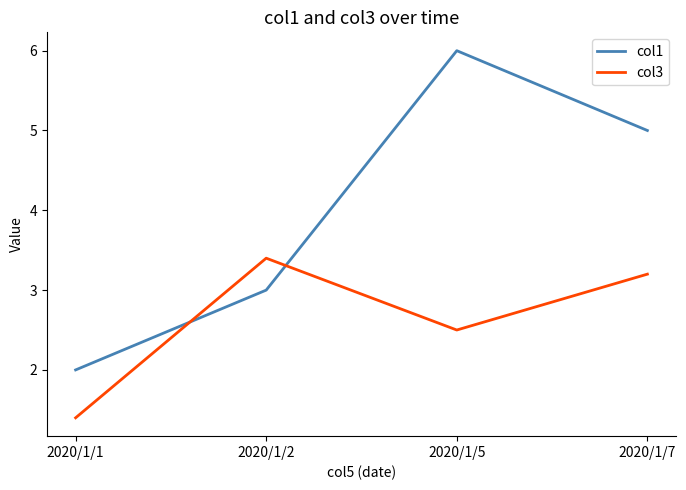

Is the value of col1 at 2020/1/5 greater than the value of col3 at 2020/1/7?

Yes